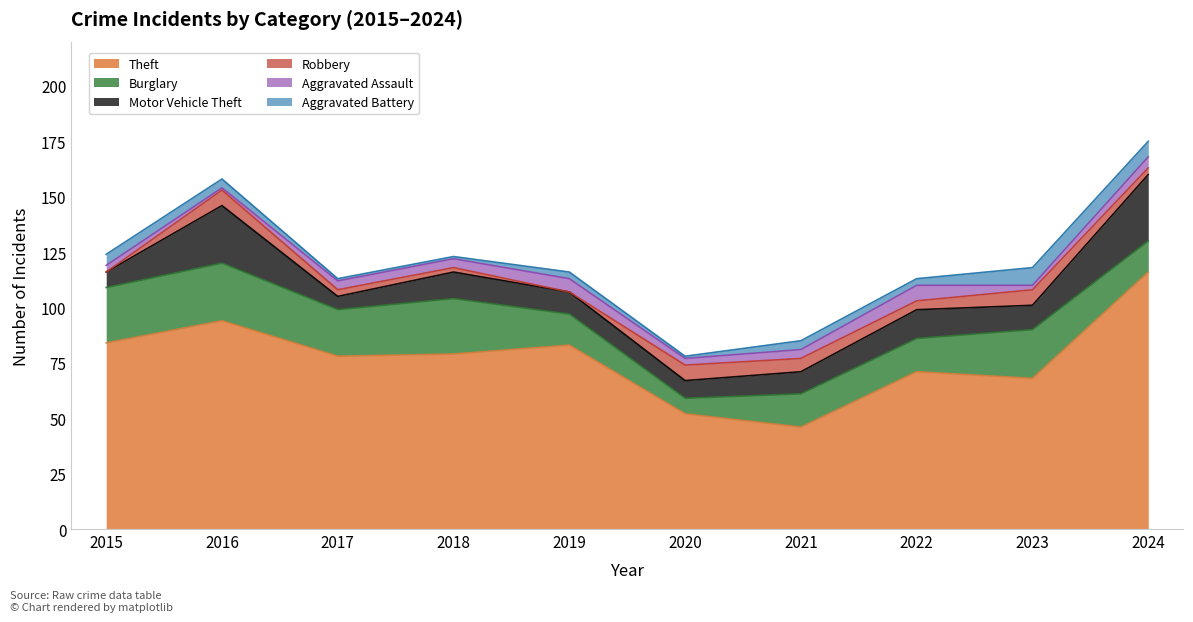

Reading left to right, list all the values displayed in this chart.

Theft: 2015=84	2016=94	2017=78	2018=79	2019=83	2020=52	2021=46	2022=71	2023=68	2024=116
Burglary: 2015=25	2016=26	2017=21	2018=25	2019=14	2020=7	2021=15	2022=15	2023=22	2024=14
Motor Vehicle Theft: 2015=7	2016=26	2017=6	2018=12	2019=10	2020=8	2021=10	2022=13	2023=11	2024=30
Robbery: 2015=0	2016=7	2017=3	2018=2	2019=0	2020=7	2021=6	2022=4	2023=7	2024=3
Aggravated Assault: 2015=3	2016=1	2017=4	2018=4	2019=6	2020=3	2021=4	2022=7	2023=2	2024=5
Aggravated Battery: 2015=5	2016=4	2017=1	2018=1	2019=3	2020=1	2021=4	2022=3	2023=8	2024=7